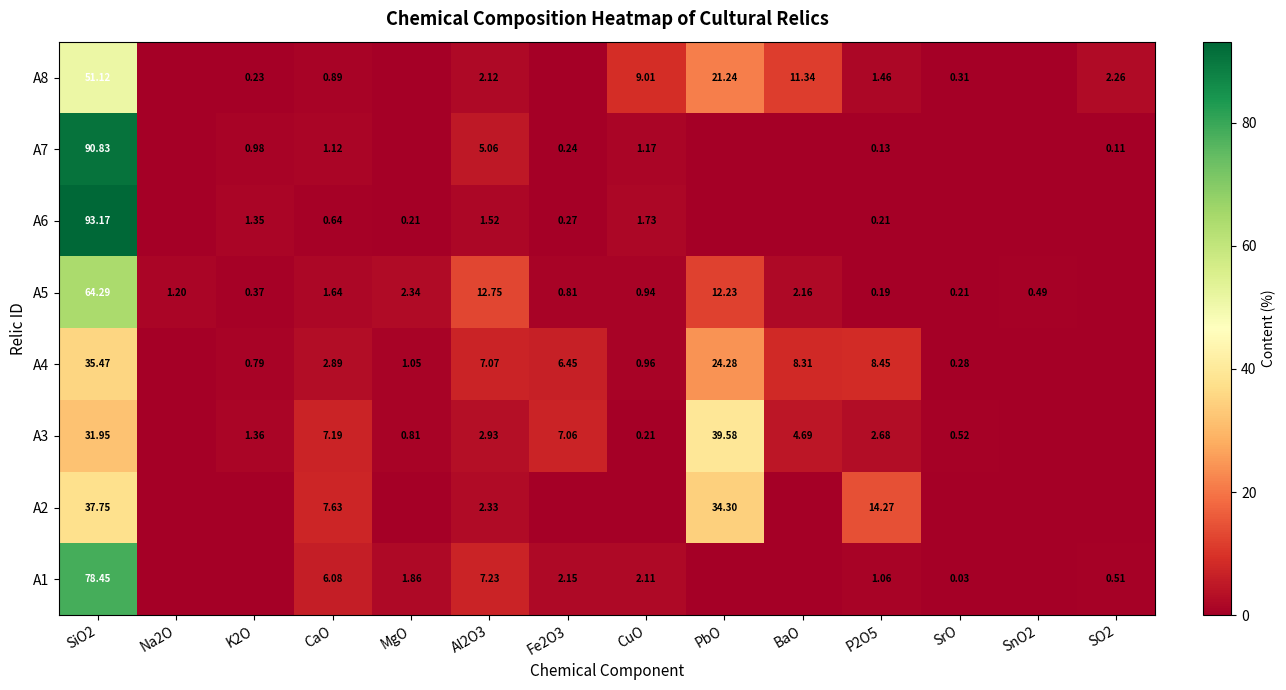

Is the value of A6 at MgO greater than the value of A3 at PbO?

No